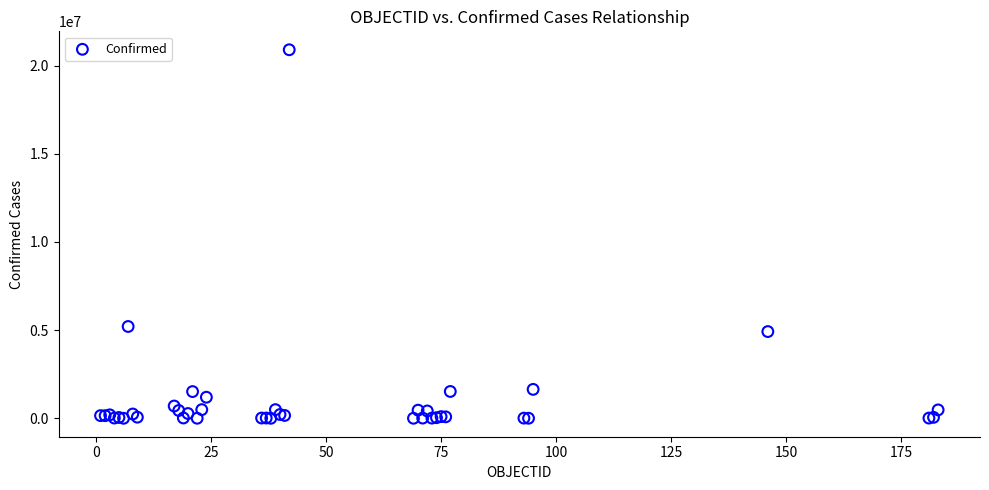

What Y value in the scatter plot is closest to 10450905?

5207695